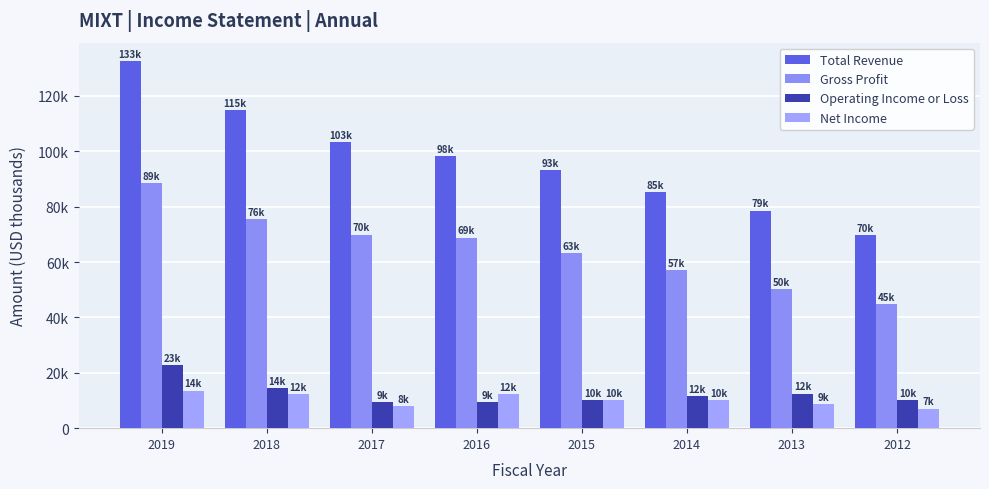

Are the bars horizontal?

No